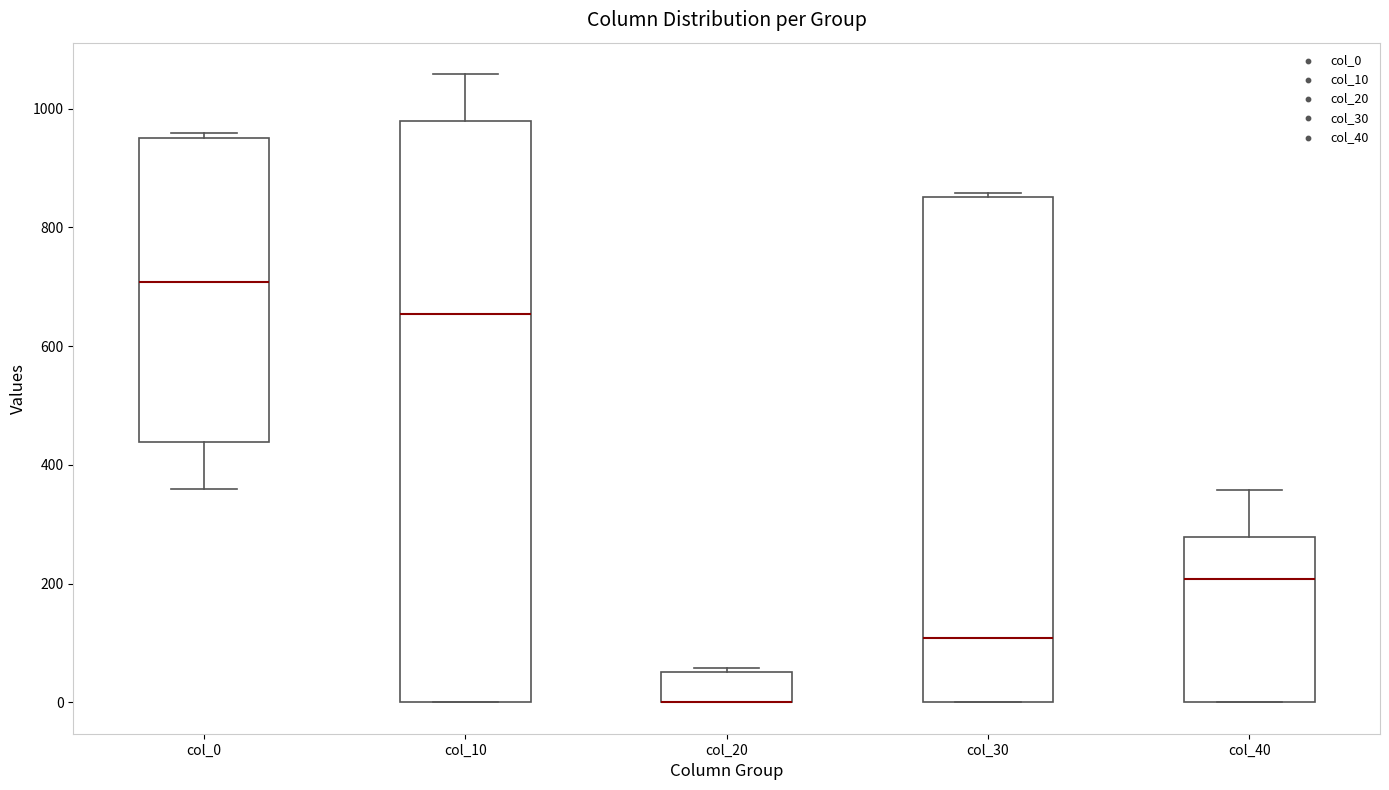

Comparing the boxes themselves (not the whiskers), which one is the tallest?

col_10